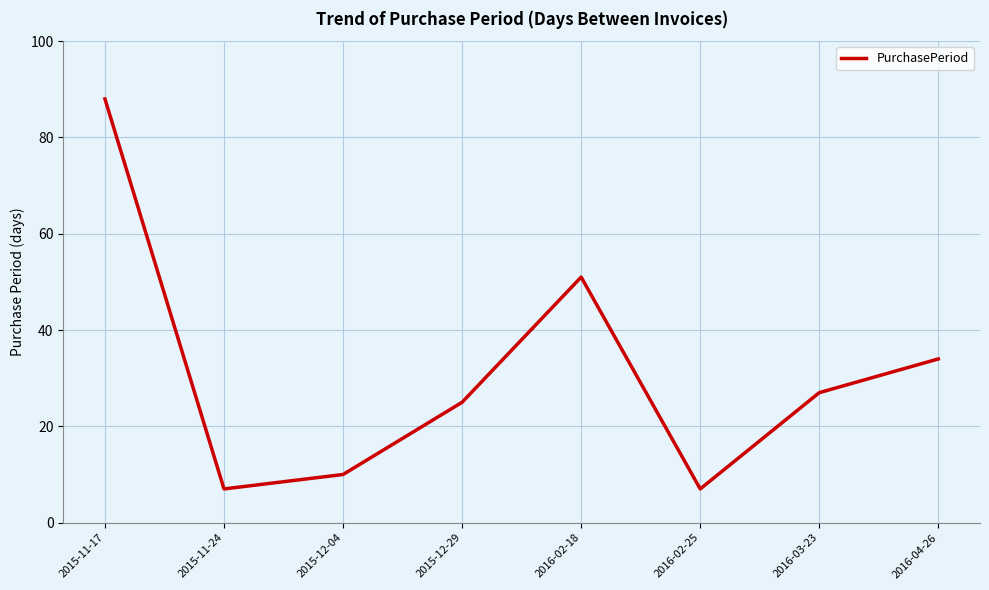

True or false: the data shows 39 at 2016-03-23.

False